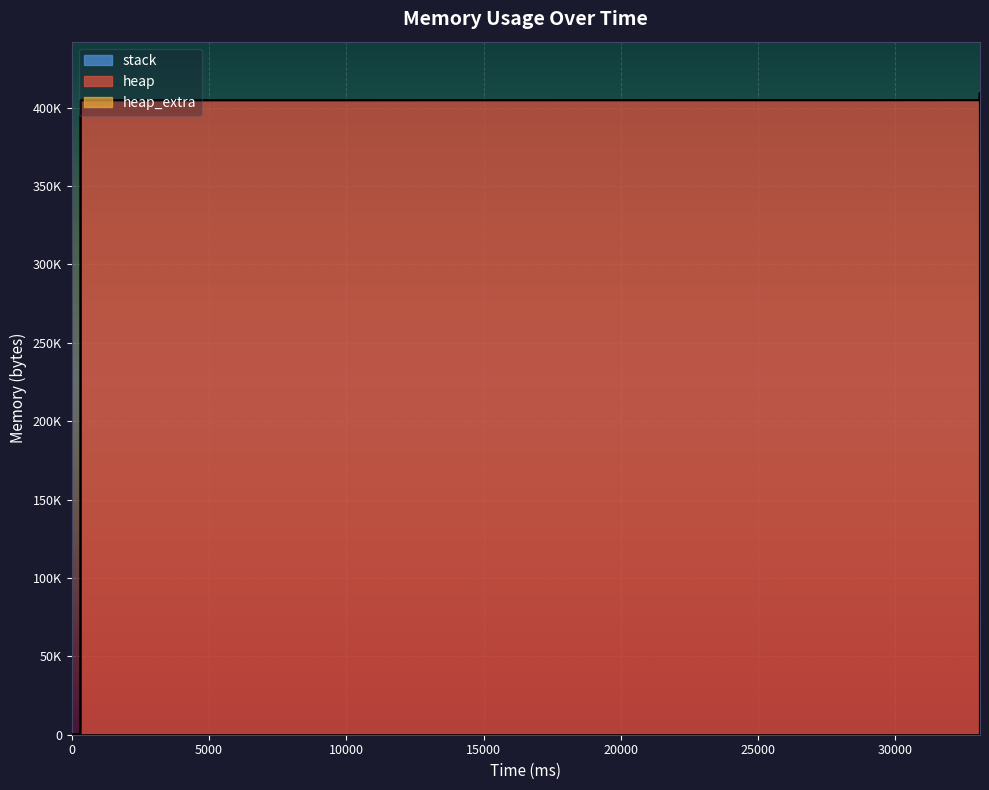

Reading left to right, list all the values displayed in this chart.

heap: 0	472	4568	404568	404628	405100	409196	409196	405100	404628	400532	400060	400000	0
heap_extra: 0	16	24	32	44	60	68	68	60	44	36	20	8	0
stack: 0	0	0	0	0	0	0	0	0	0	0	0	0	0